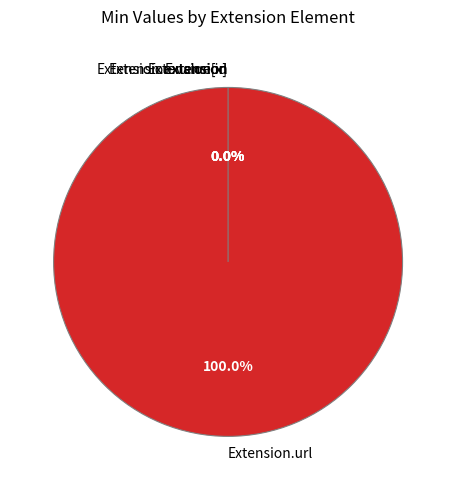

Which category has the biggest portion of the pie?

Extension.url